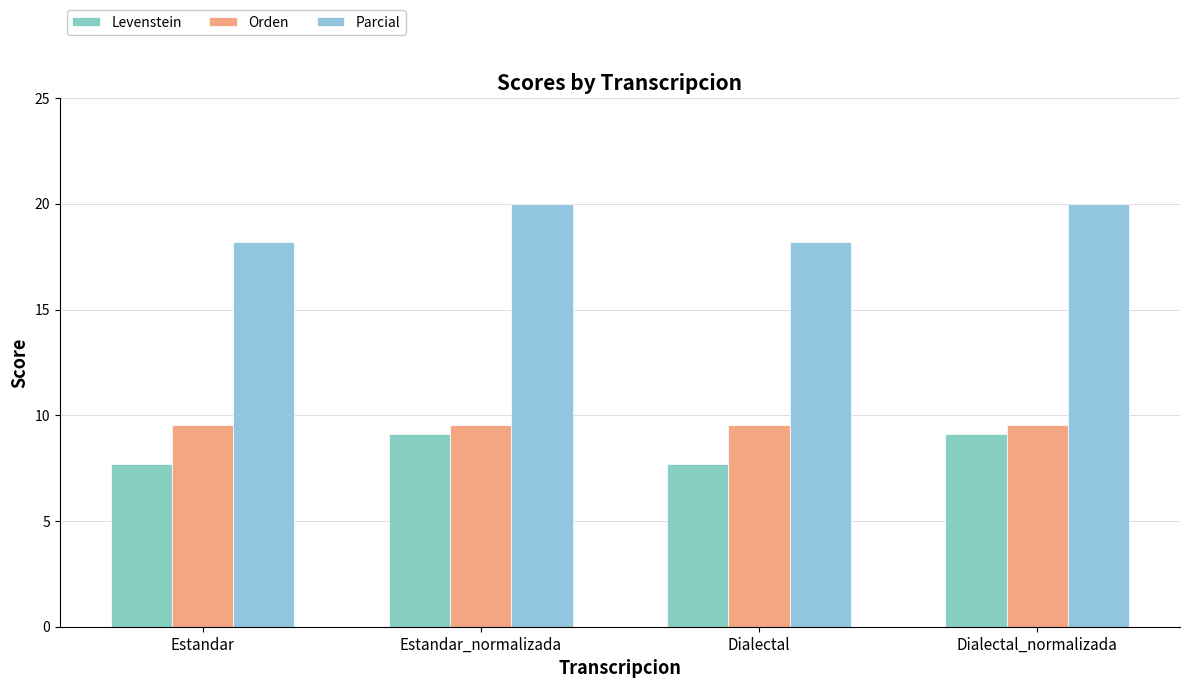

What value does the Orden series have at Estandar_normalizada?

9.5